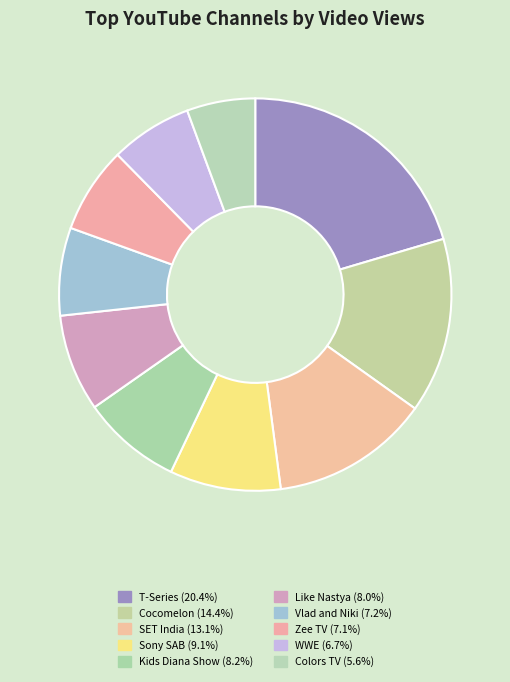

Is there a majority slice in this chart?

No